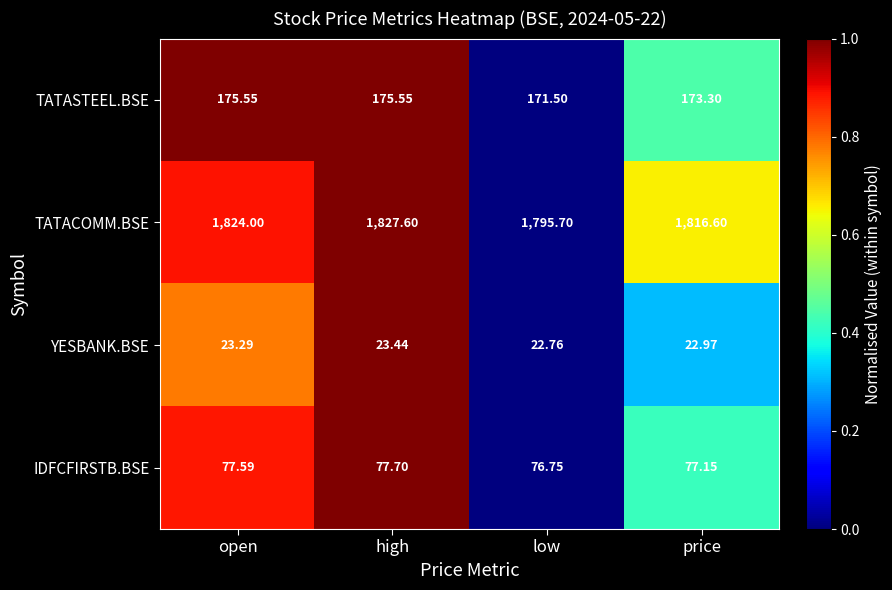

At which category is the sum across all series the highest?

high